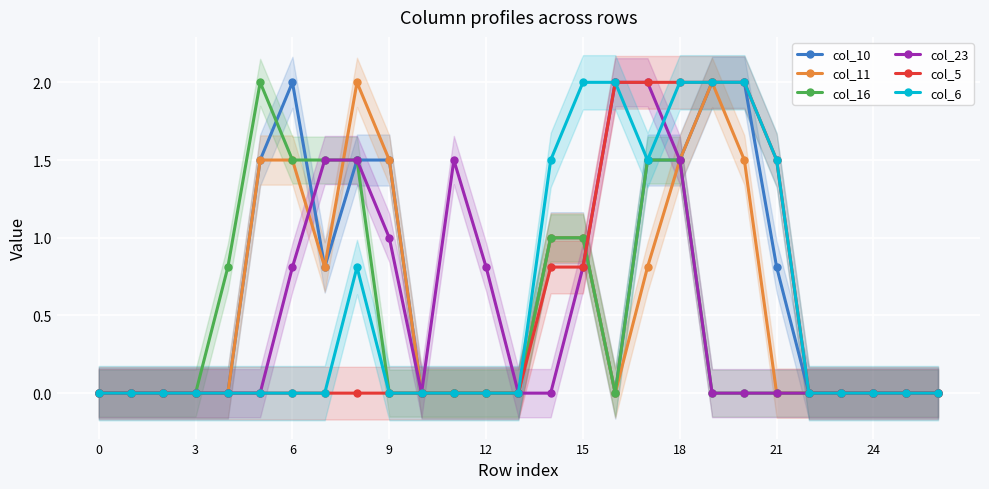

At which category is the sum across all series the highest?

18